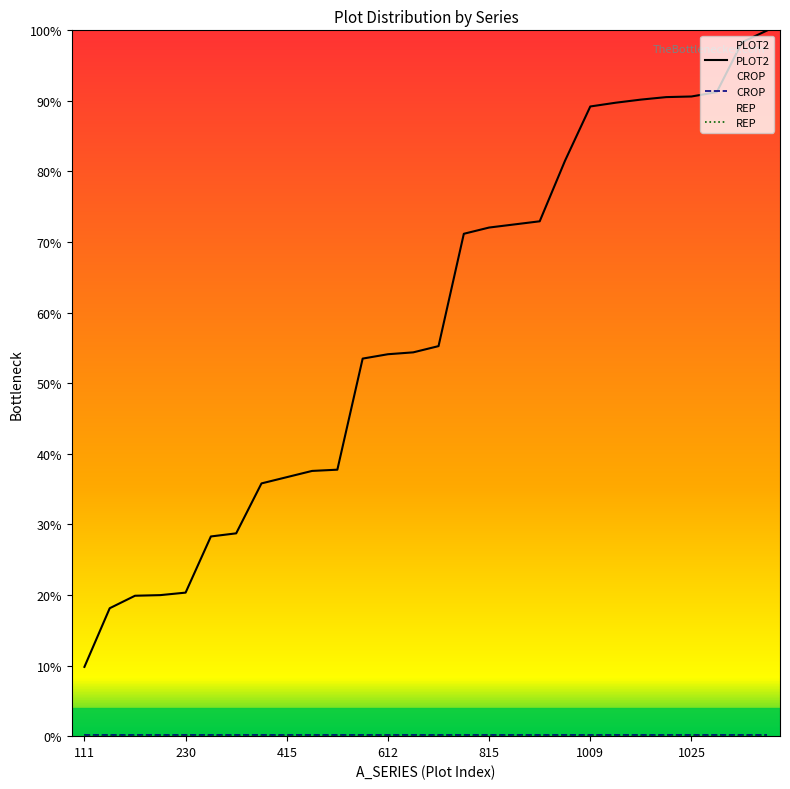

The PLOT2 series shows 72.9 at 18. True or false?

True